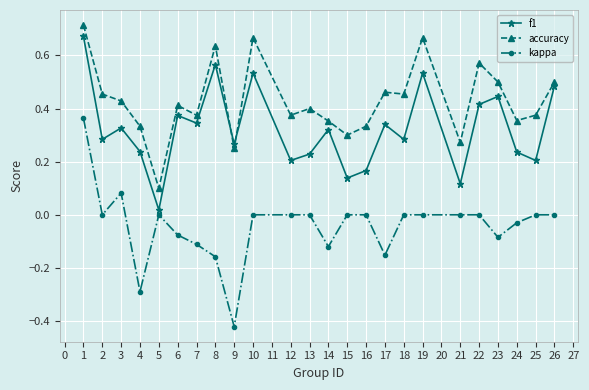

Which series has the largest range (max minus min)?

kappa